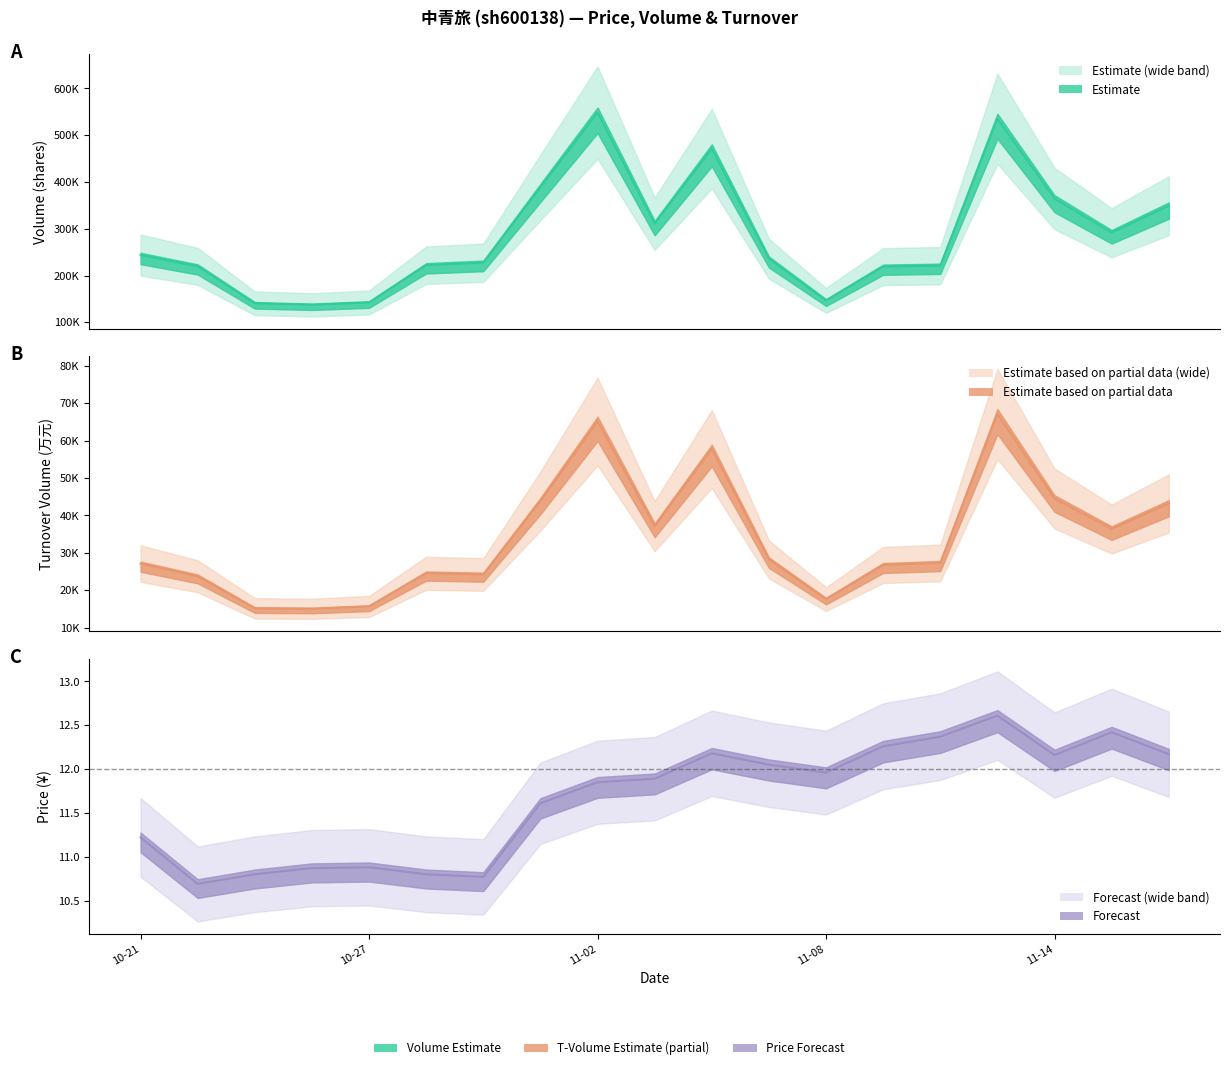

True or false: volume and t_volume cross at least once.

False